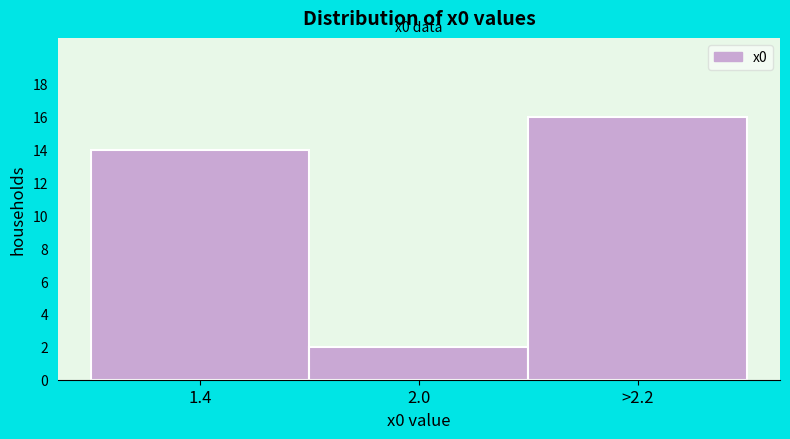

Reading left to right, what are all the values shown in this chart?

14	2	16